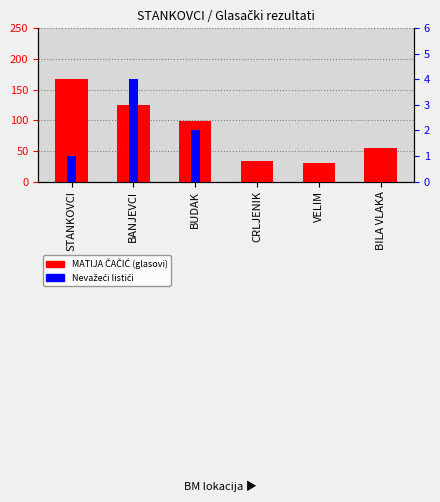

What is the sum of all MATIJA ČAČIĆ values?

509